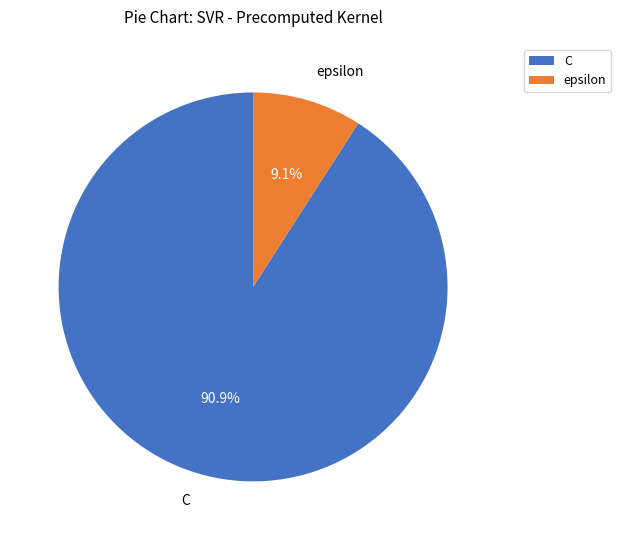

To the nearest percent, what is the combined percentage of C and epsilon?

100%